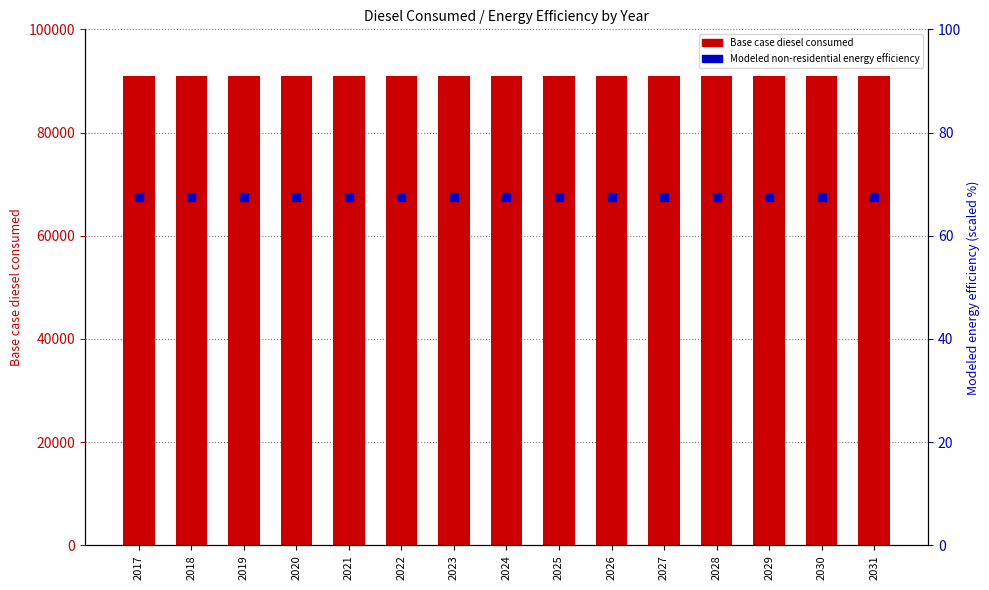

What are all the series names shown in the legend?

Base case diesel consumed, Modeled non-residential energy efficiency